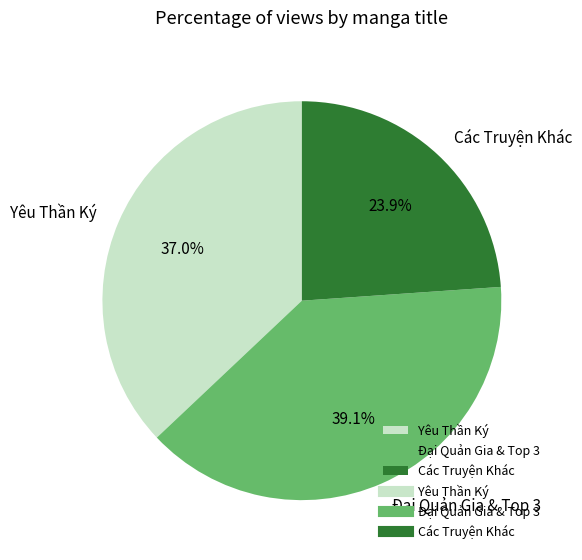

Is there any slice that represents more than half of the pie?

No